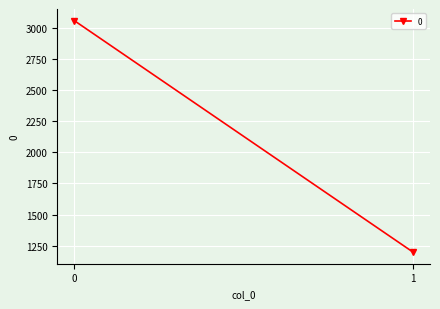

True or false: the data shows 1648 at 1.

False